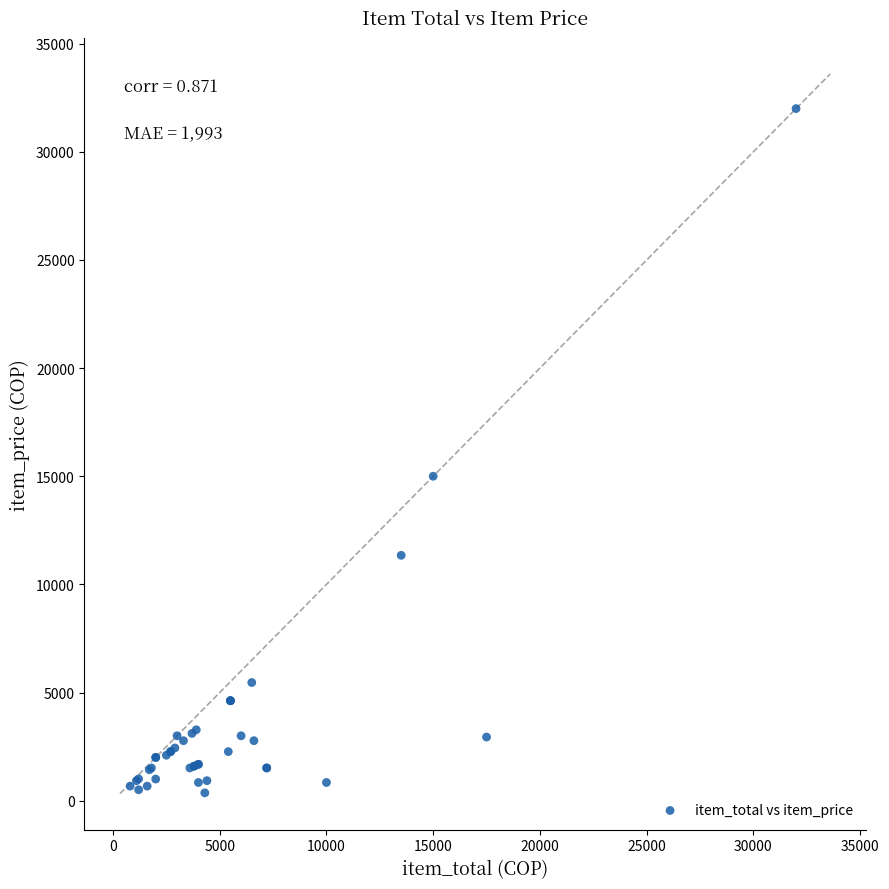

What Y value in the scatter plot is closest to 16180?

15000.0